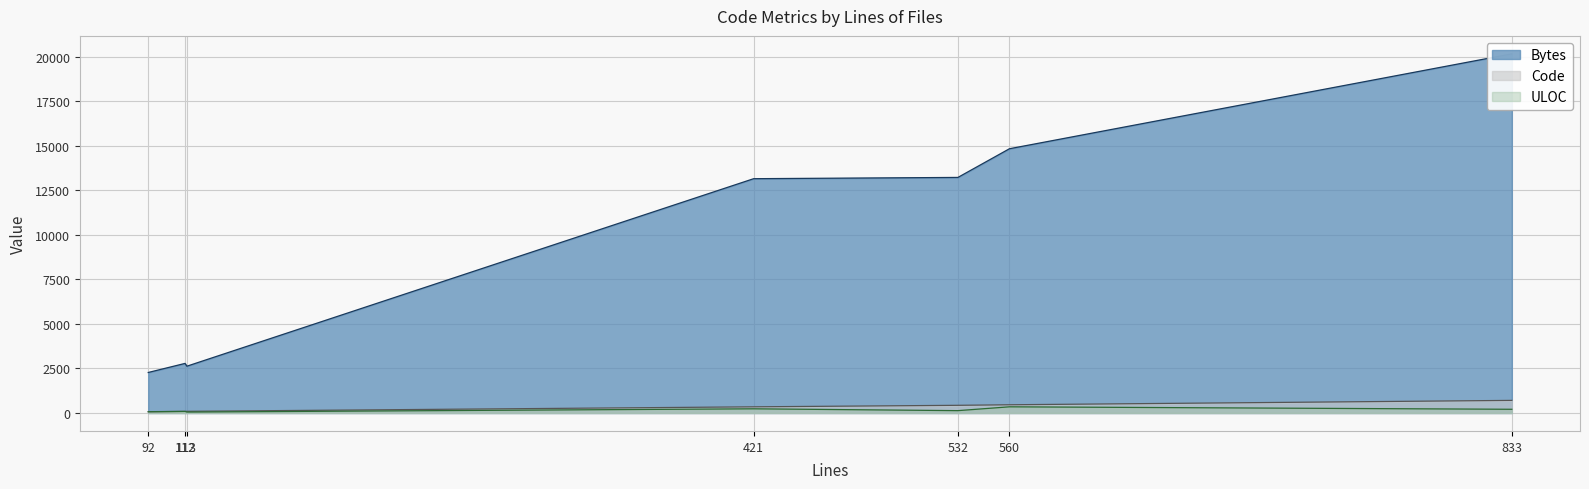

What is the maximum value for Code?

707